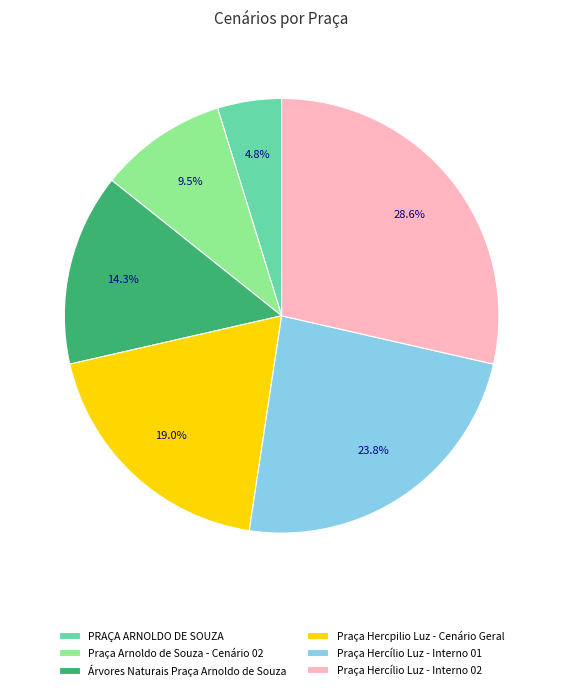

How many slices are in this pie chart?

6